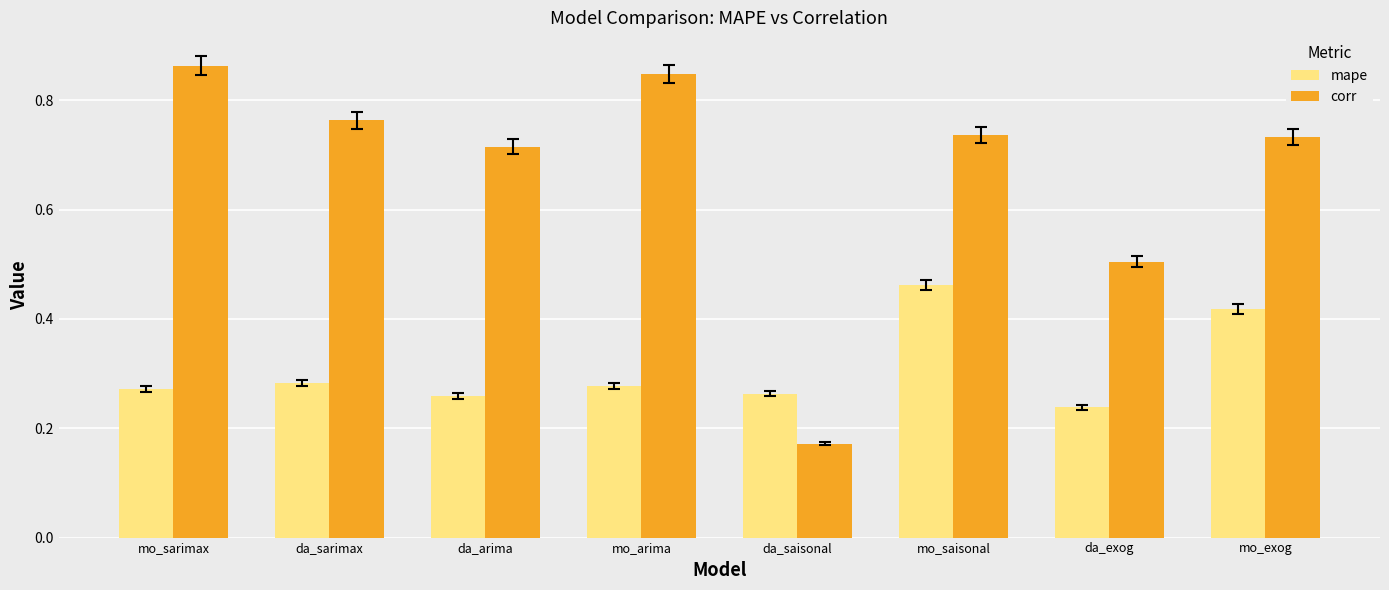

List the series in order of their peak value, lowest first.

mape, corr